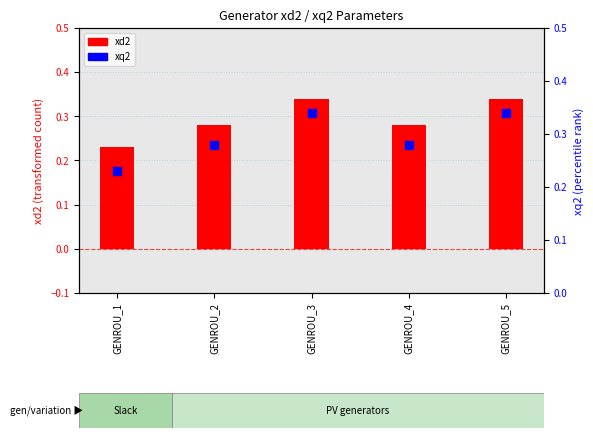

Which series has the largest Y range (max minus min)?

xd2